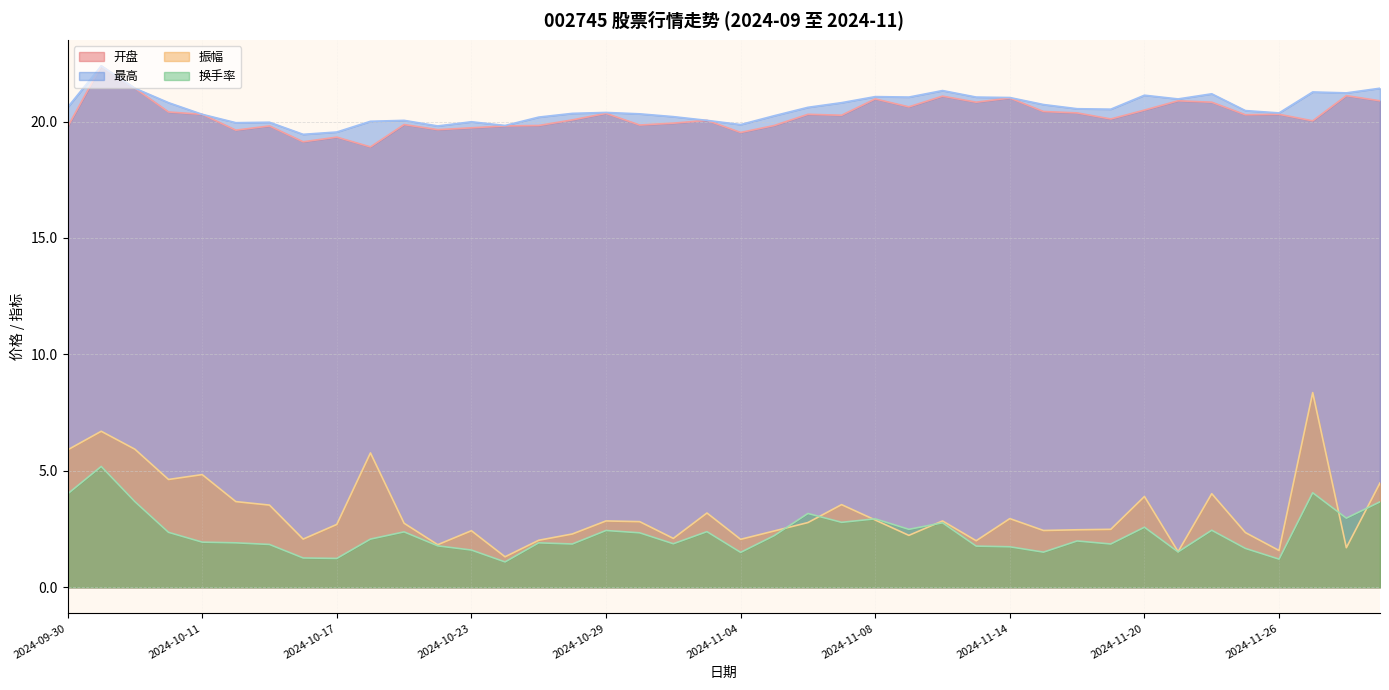

True or false: 换手率 and 最高 intersect in this chart.

False